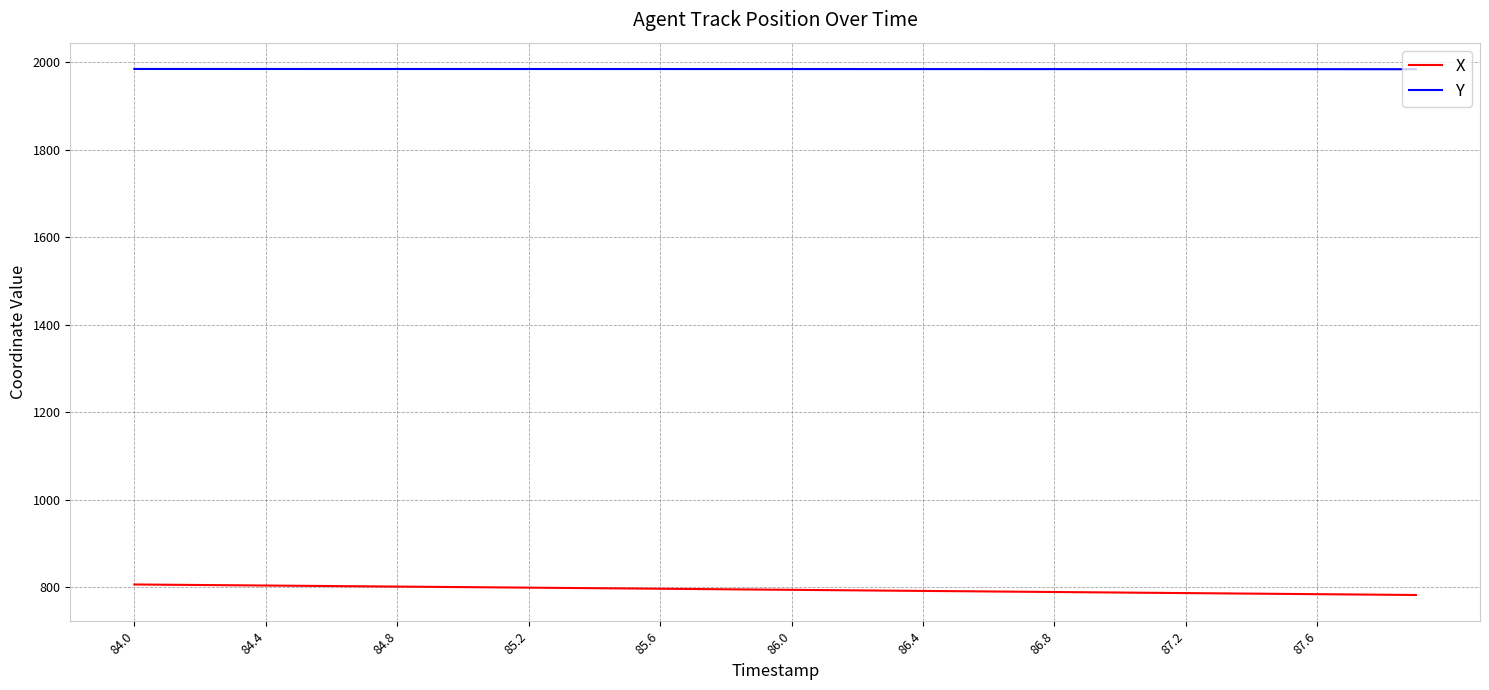

Does the chart display data point markers on the line(s)?

No